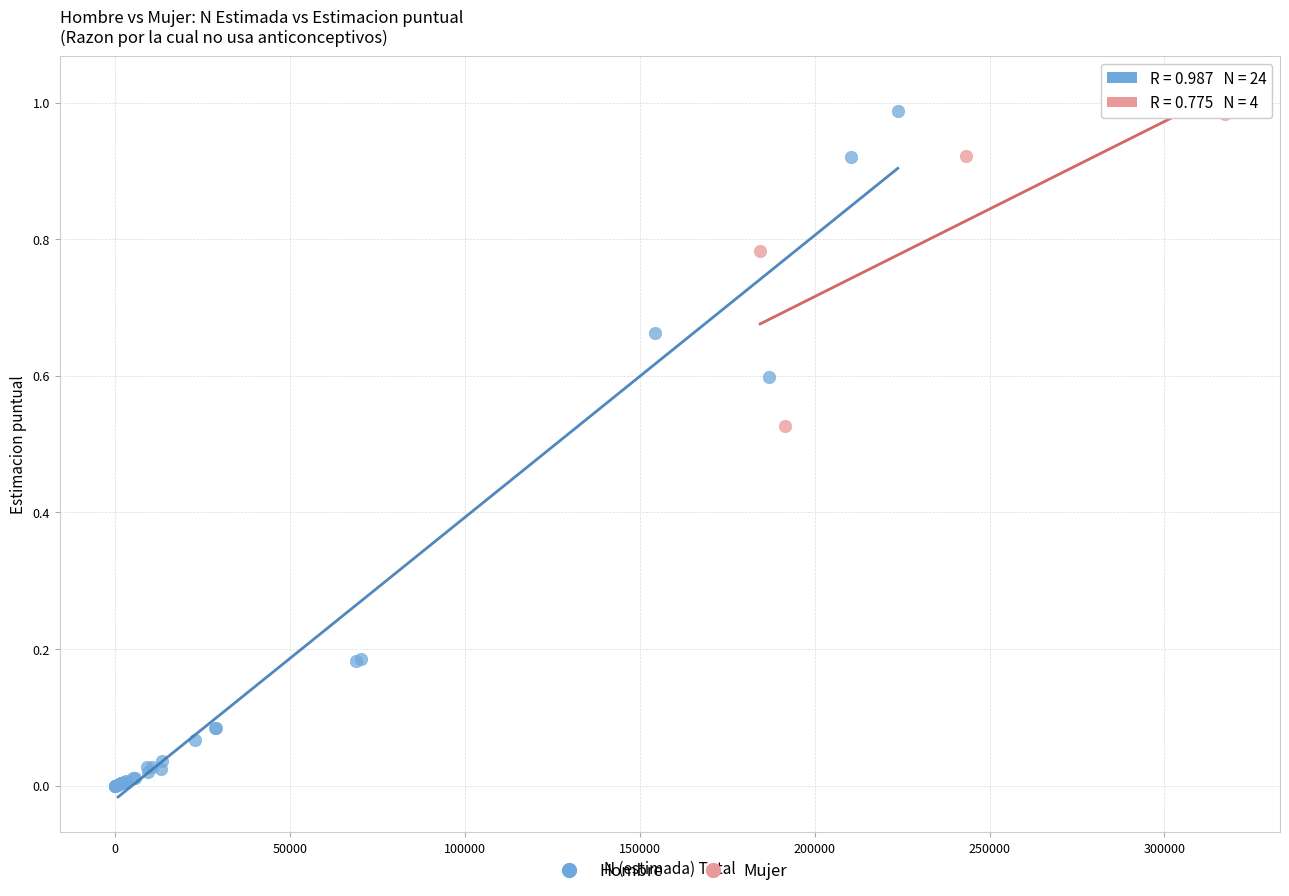

Which series reaches the minimum Y coordinate?

Hombre